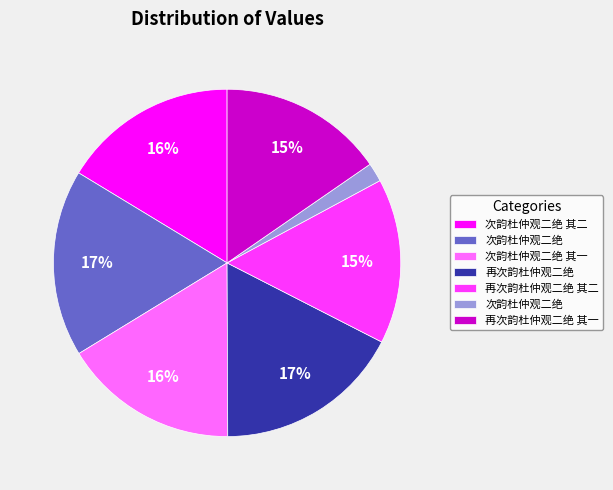

To the nearest percent, what is the average slice percentage?

14%